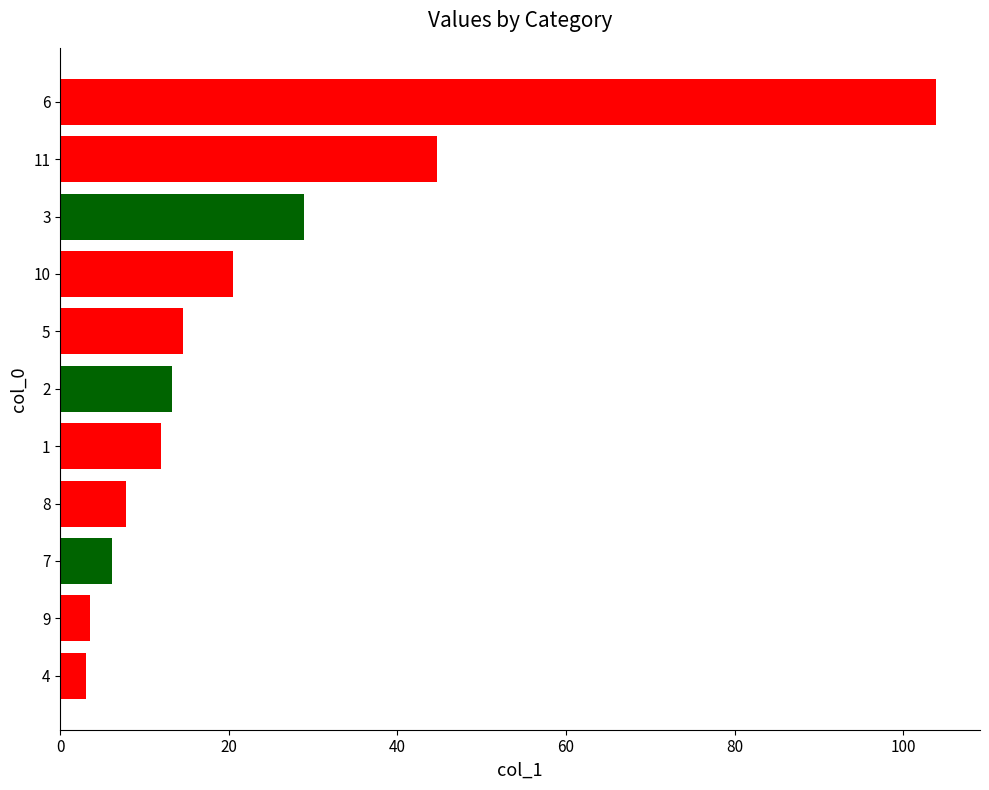

Is it true that the value at 9 is 3.5?

True